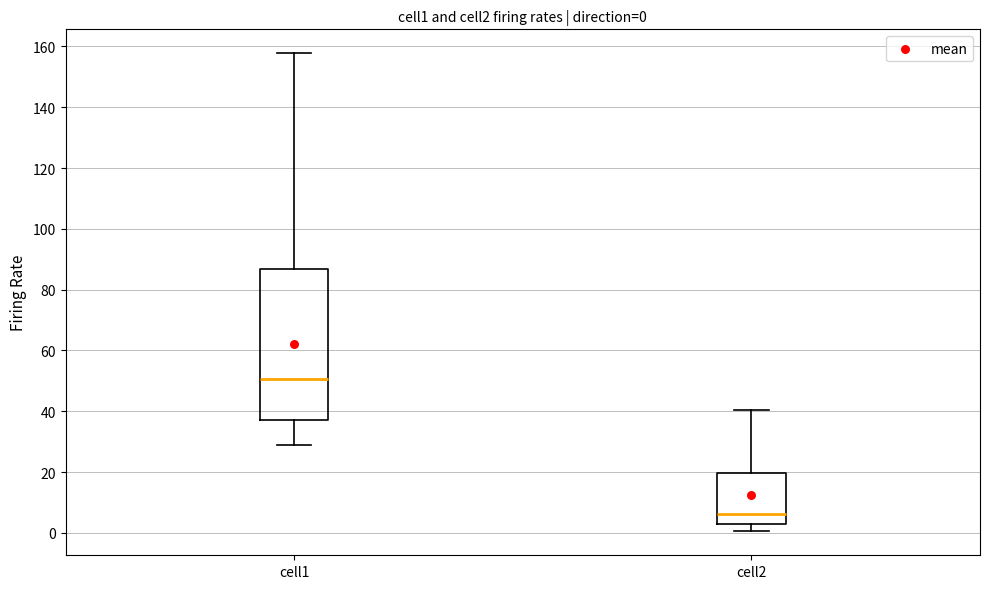

Which box is the tallest, from its lower edge to its upper edge?

cell1